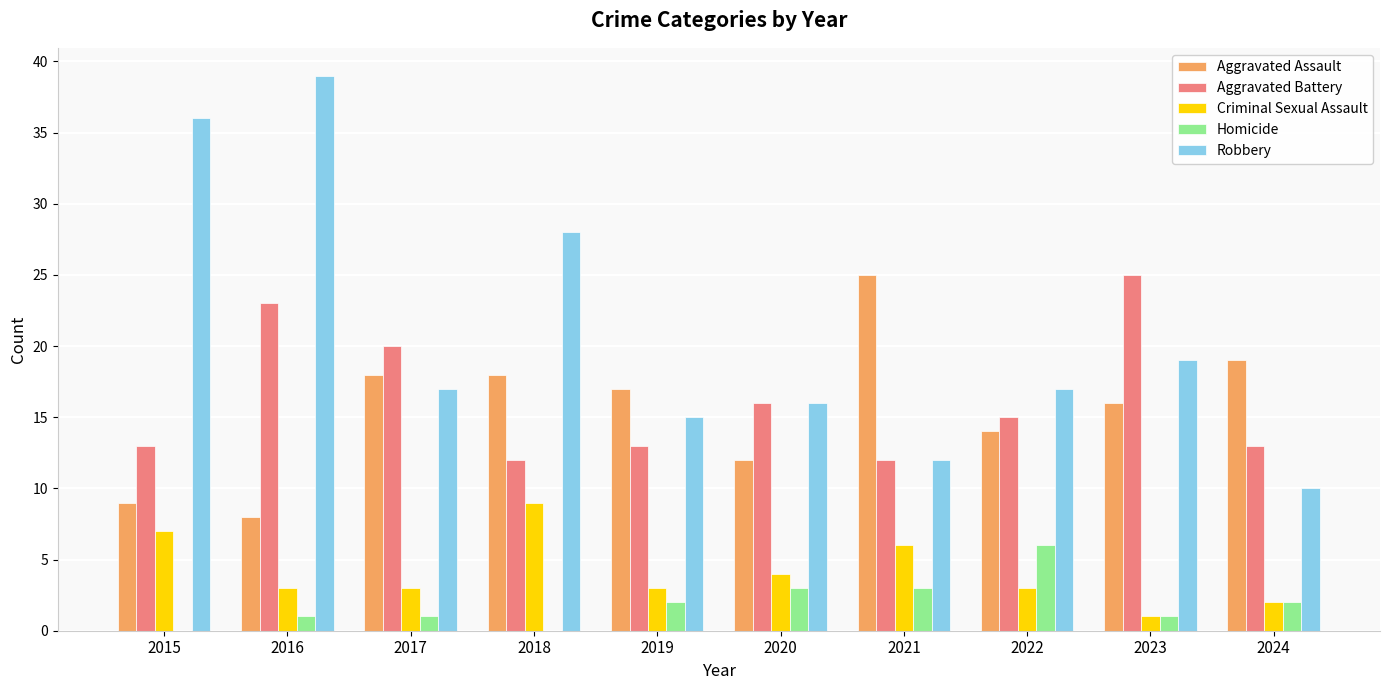

Is it true that Aggravated Battery equals 20 at 2017?

True